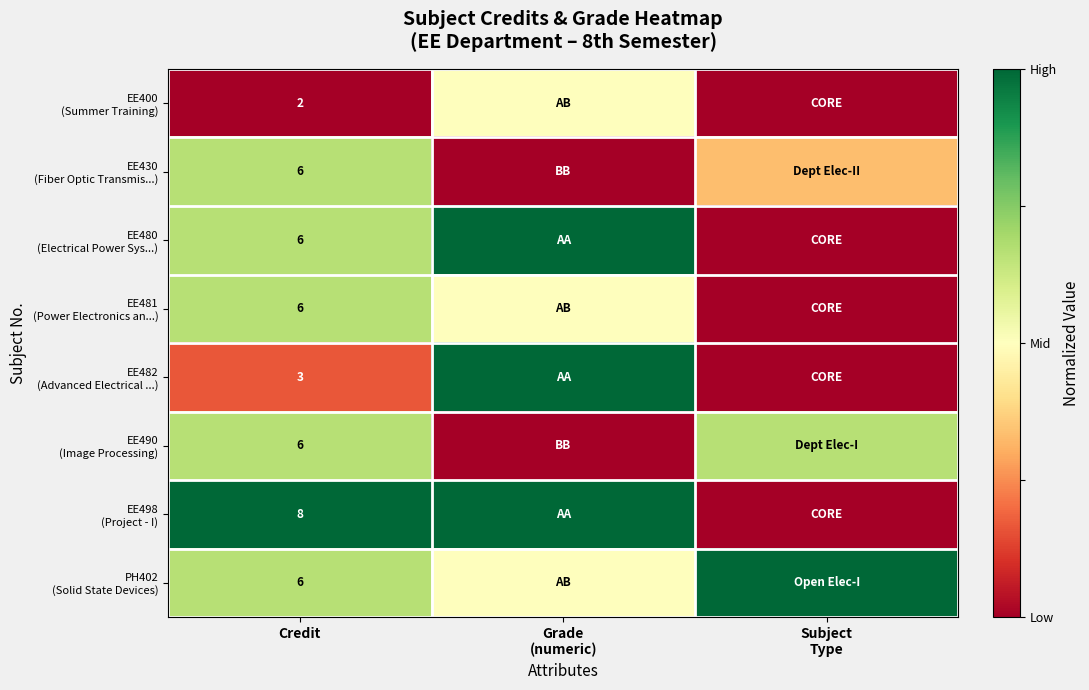

What is the difference between the EE430 (Fiber Optic Transmis...) values at Subject Type and Grade (numeric)?

0.3